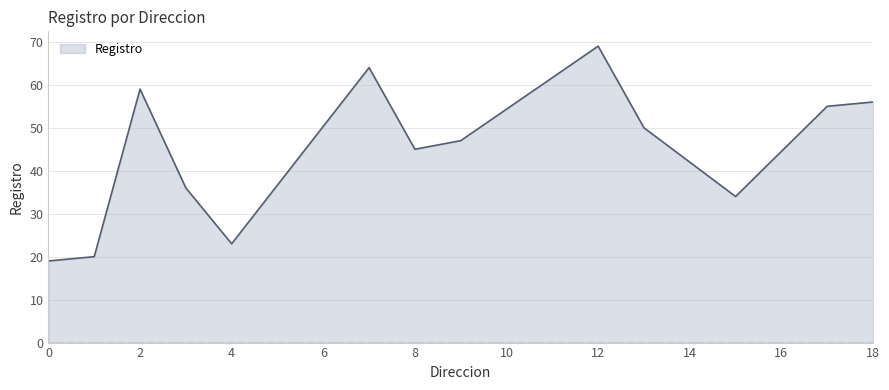

What is the difference between the maximum and minimum values?

50